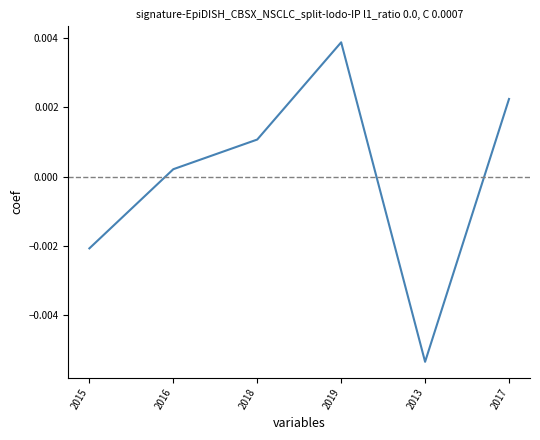

Which label corresponds to the largest value in the chart?

2019